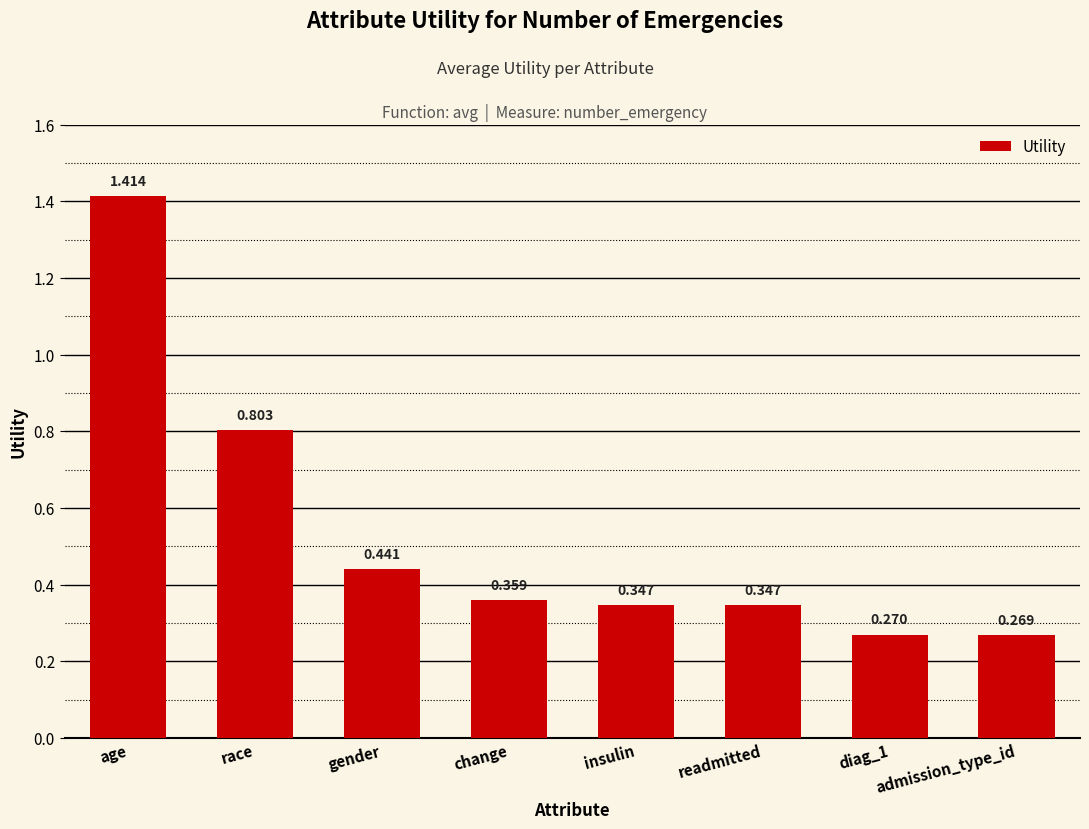

At which category does the chart reach its peak across all series?

age